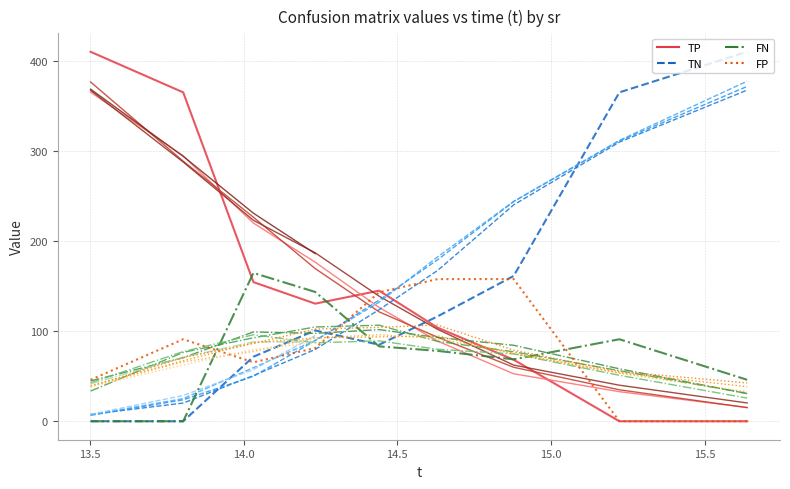

What is the total value across all series at 14.5?

456.0